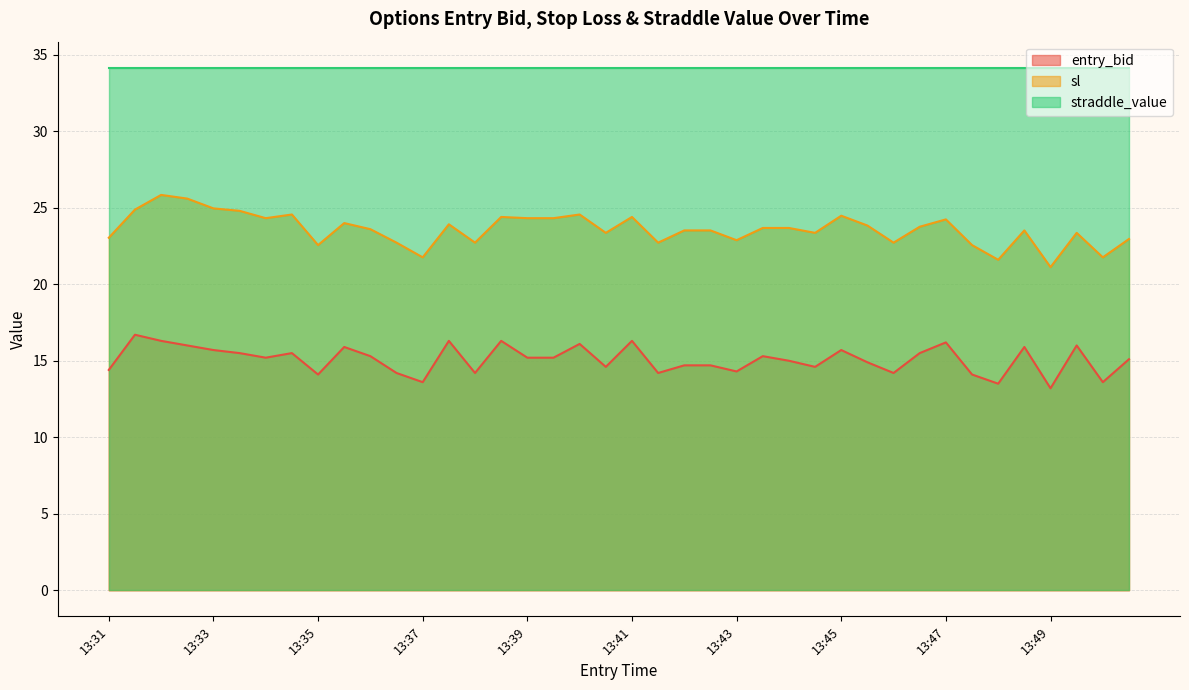

Which series has the largest range (max minus min)?

sl